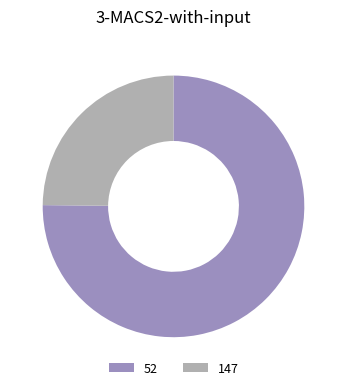

How many segments does this pie chart have?

2